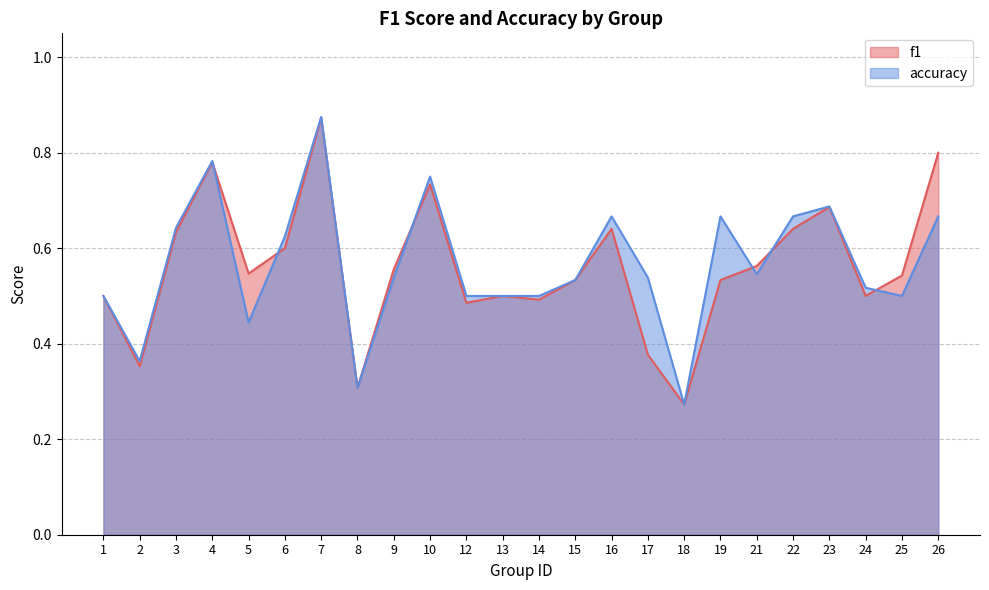

At how many categories does at least one series exceed 0?

24